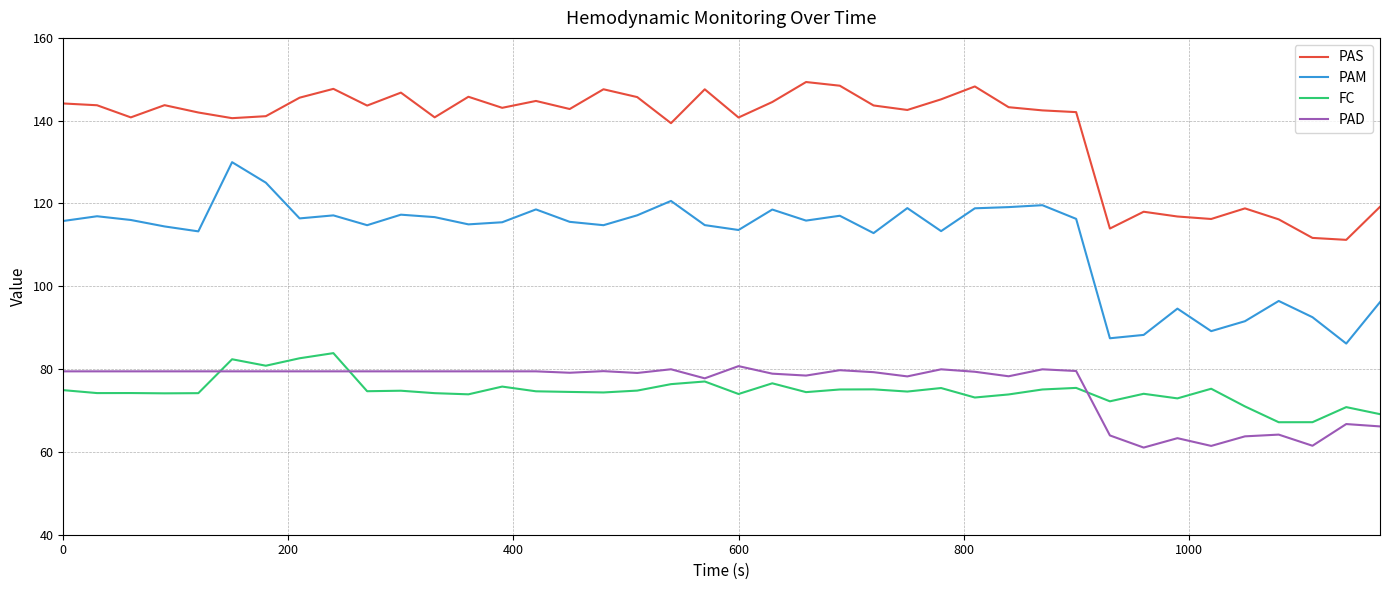

True or false: PAM and PAD intersect in this chart.

False